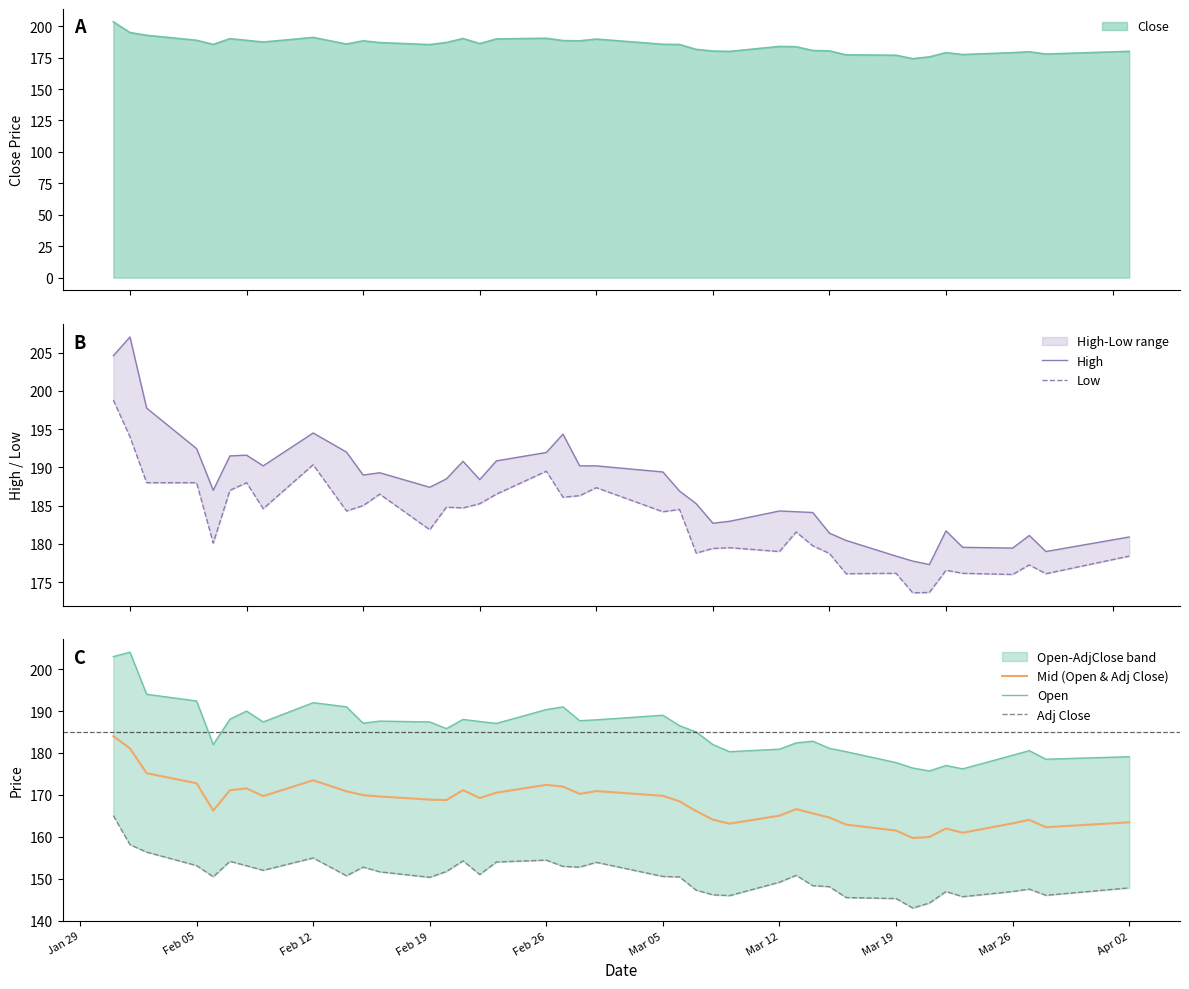

The Mid (Open & Adj Close) series shows 241.0 at Mar 19. True or false?

False